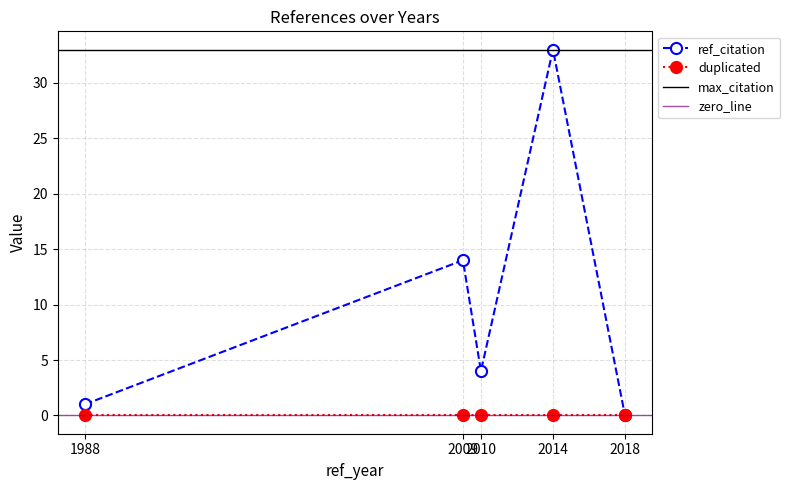

How many data points are above 4?

2